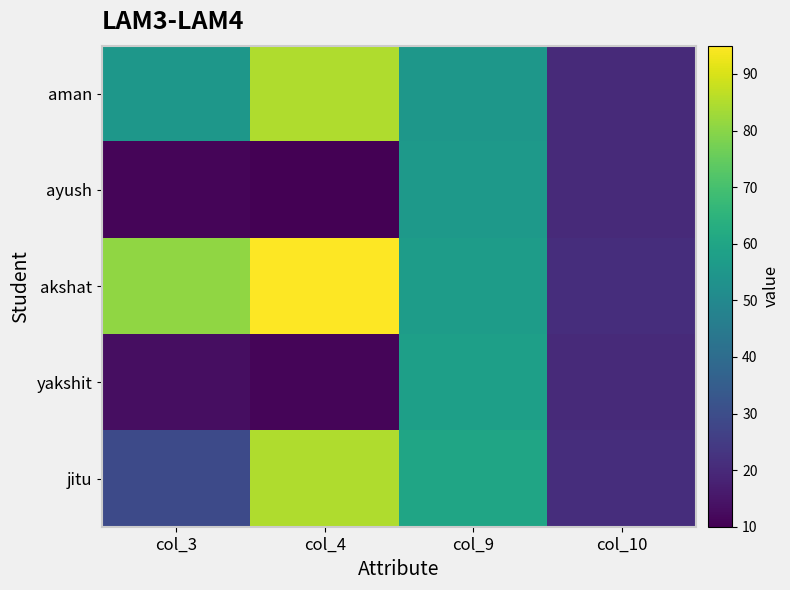

At which category does the chart reach its minimum across all series?

col_4